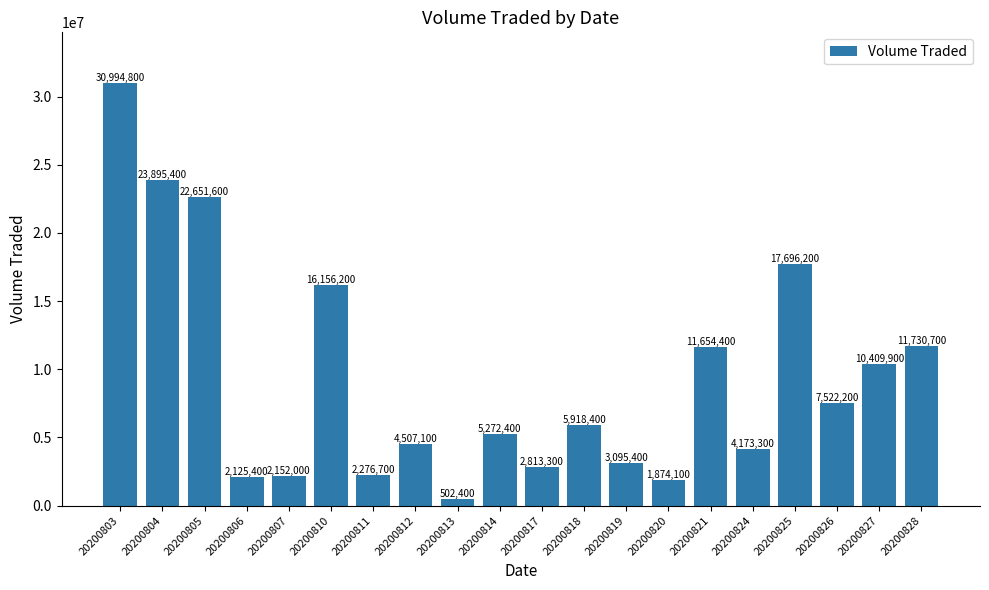

Reading left to right, transcribe all the data shown in this chart.

30994800	23895400	22651600	2125400	2152000	16156200	2276700	4507100	502400	5272400	2813300	5918400	3095400	1874100	11654400	4173300	17696200	7522200	10409900	11730700